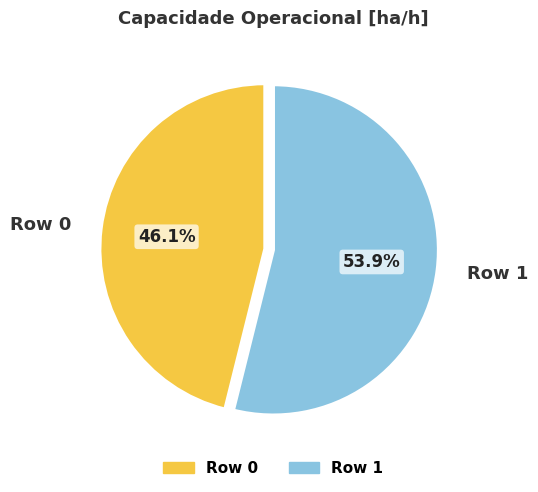

Does Row 0 represent more than half of the total?

No